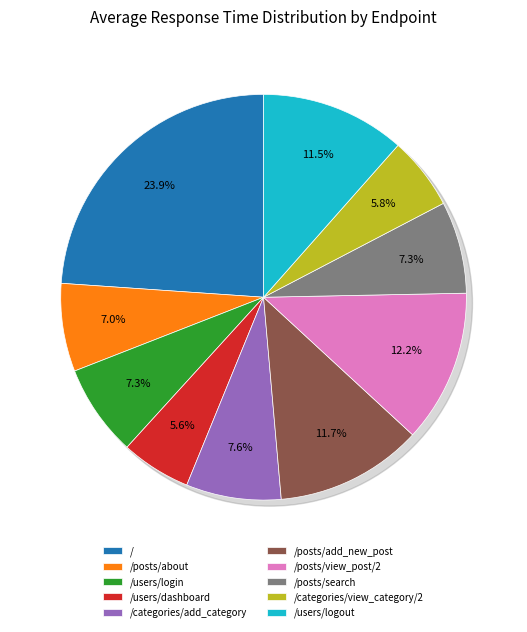

Count the number of slices in the pie.

10